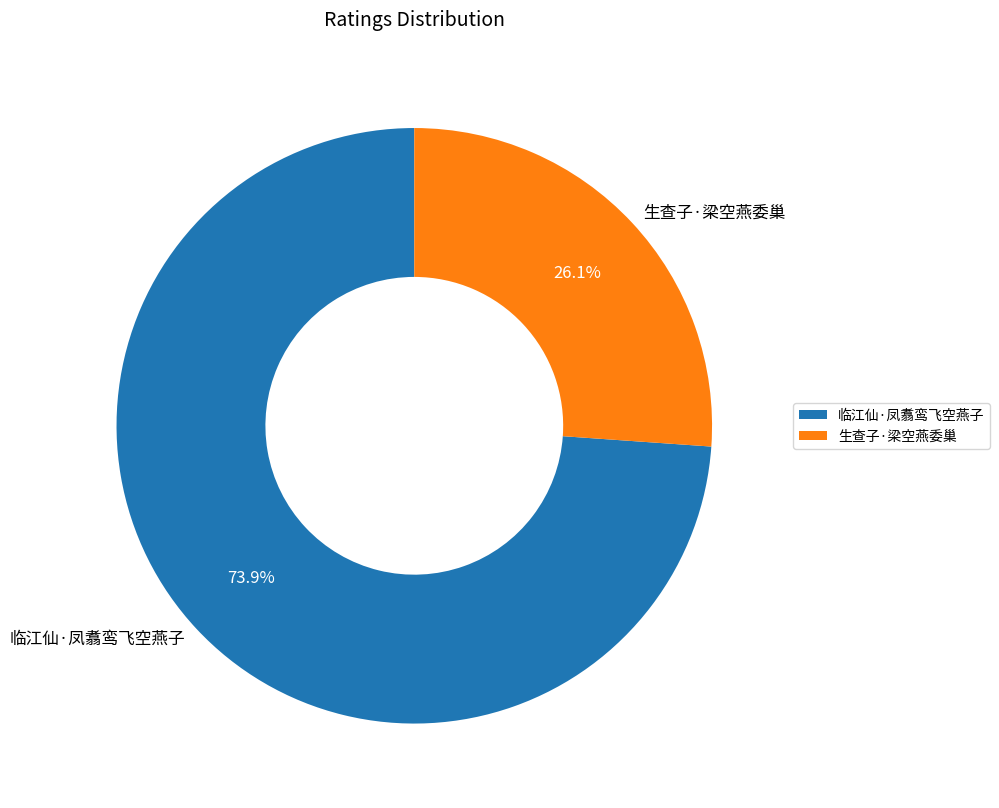

Does any single category account for the majority?

Yes